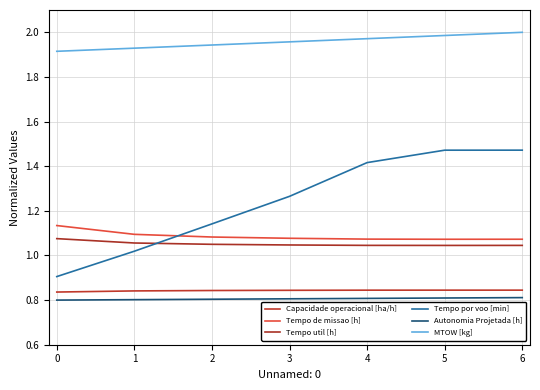

What is the value of the Tempo por voo [min] point at the 4th from the left?

1.3